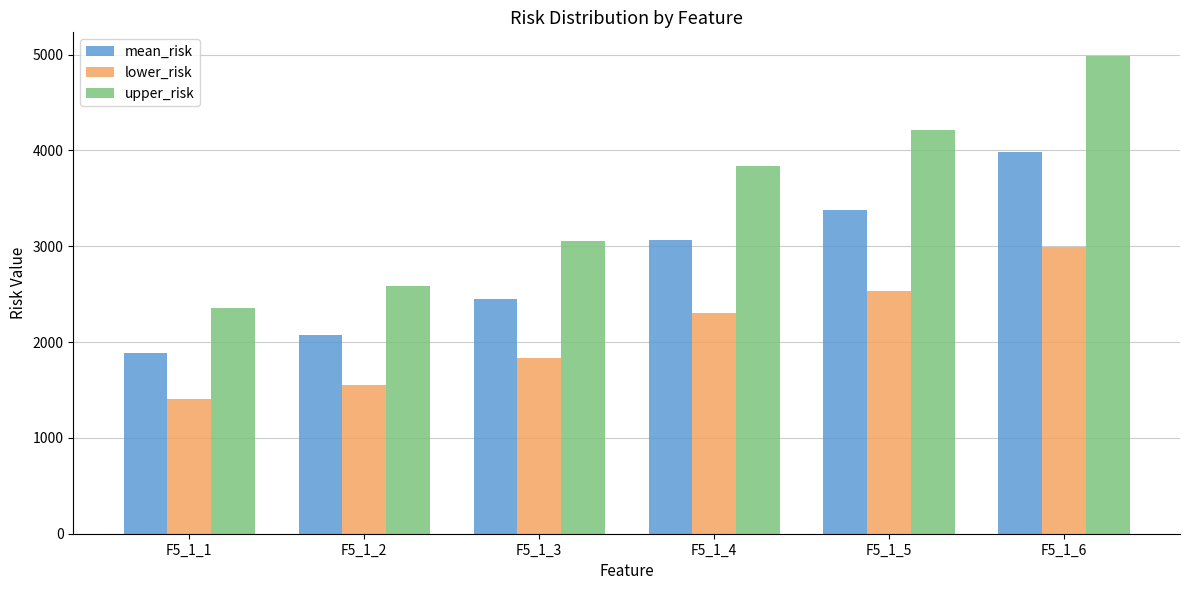

Reading left to right, extract all data points from this chart.

mean_risk: F5_1_1=1881.3	F5_1_2=2069.4	F5_1_3=2445.7	F5_1_4=3066.5	F5_1_5=3373.1	F5_1_6=3986.4
lower_risk: F5_1_1=1411.0	F5_1_2=1552.1	F5_1_3=1834.3	F5_1_4=2299.9	F5_1_5=2529.9	F5_1_6=2989.8
upper_risk: F5_1_1=2351.6	F5_1_2=2586.8	F5_1_3=3057.1	F5_1_4=3833.1	F5_1_5=4216.4	F5_1_6=4983.0